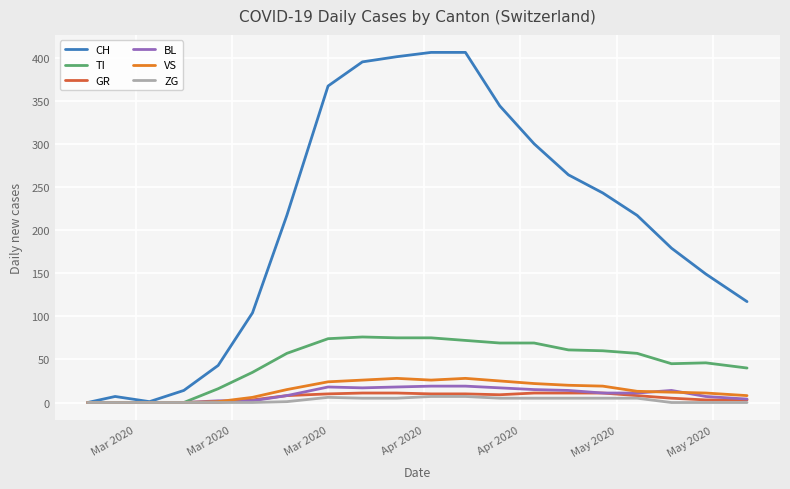

Is this an area chart (filled region under the line)?

No